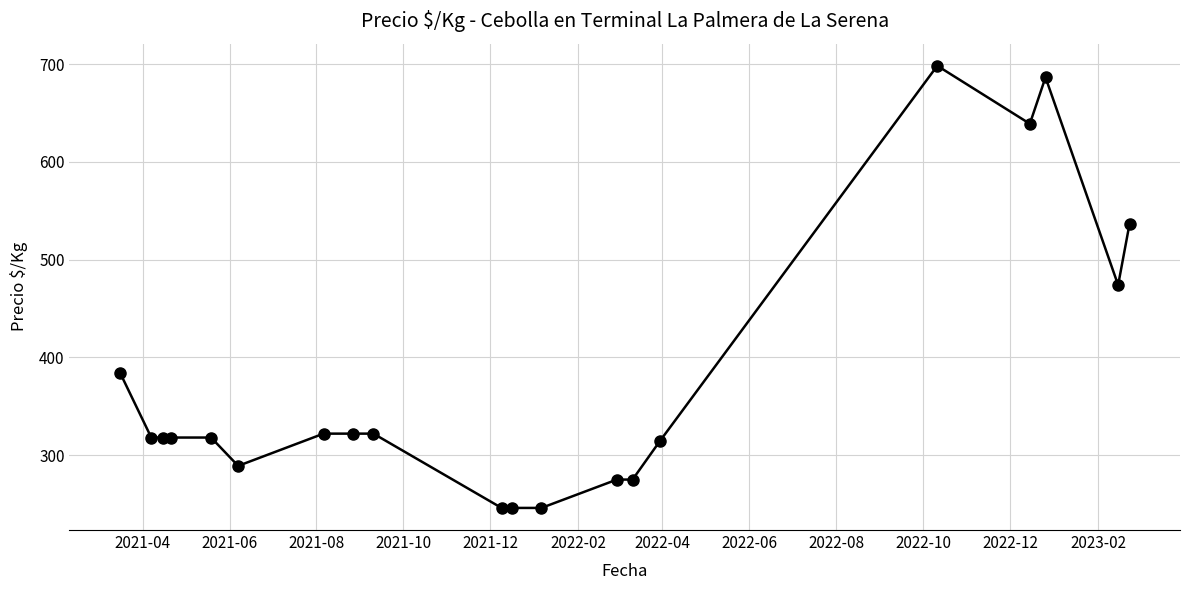

What is the difference between the maximum and minimum values?

452.3